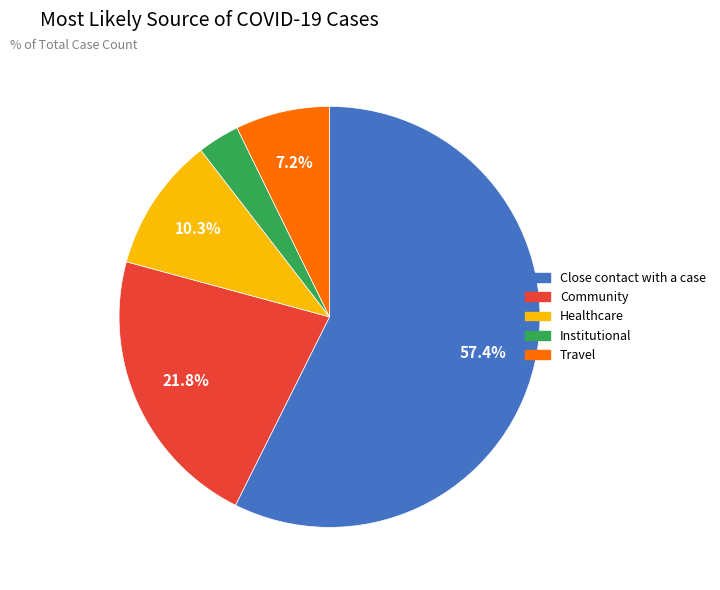

To the nearest percent, what is the difference between the Institutional and Travel slice percentages?

4%